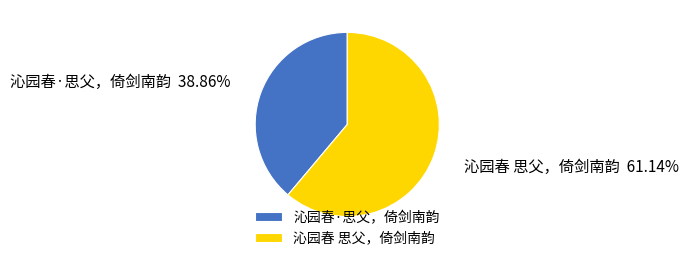

What is the smallest slice in the pie chart?

沁园春·思父，倚剑南韵